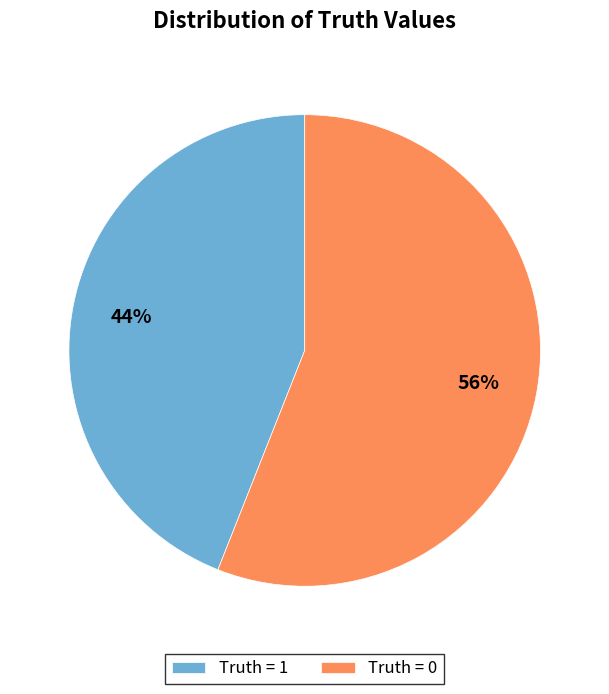

Do Truth = 1 and Truth = 0 together represent more than half of the pie?

Yes